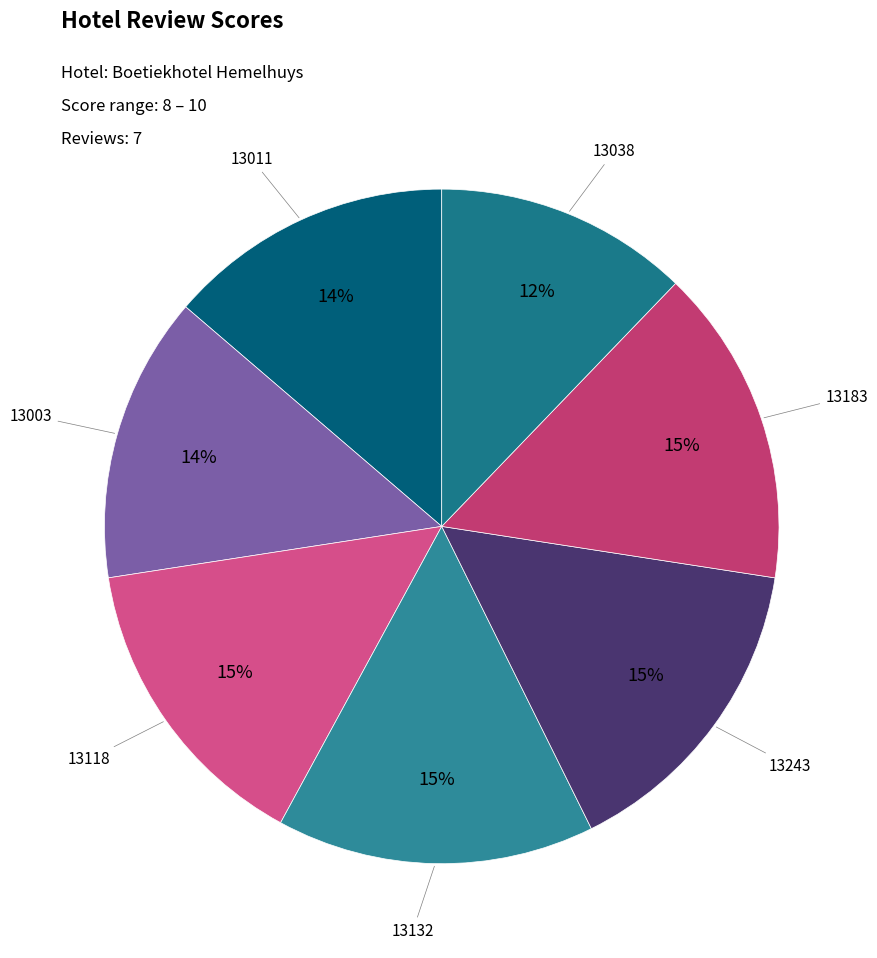

To the nearest percent, what is the combined percentage of 13243 and 13118?

30%